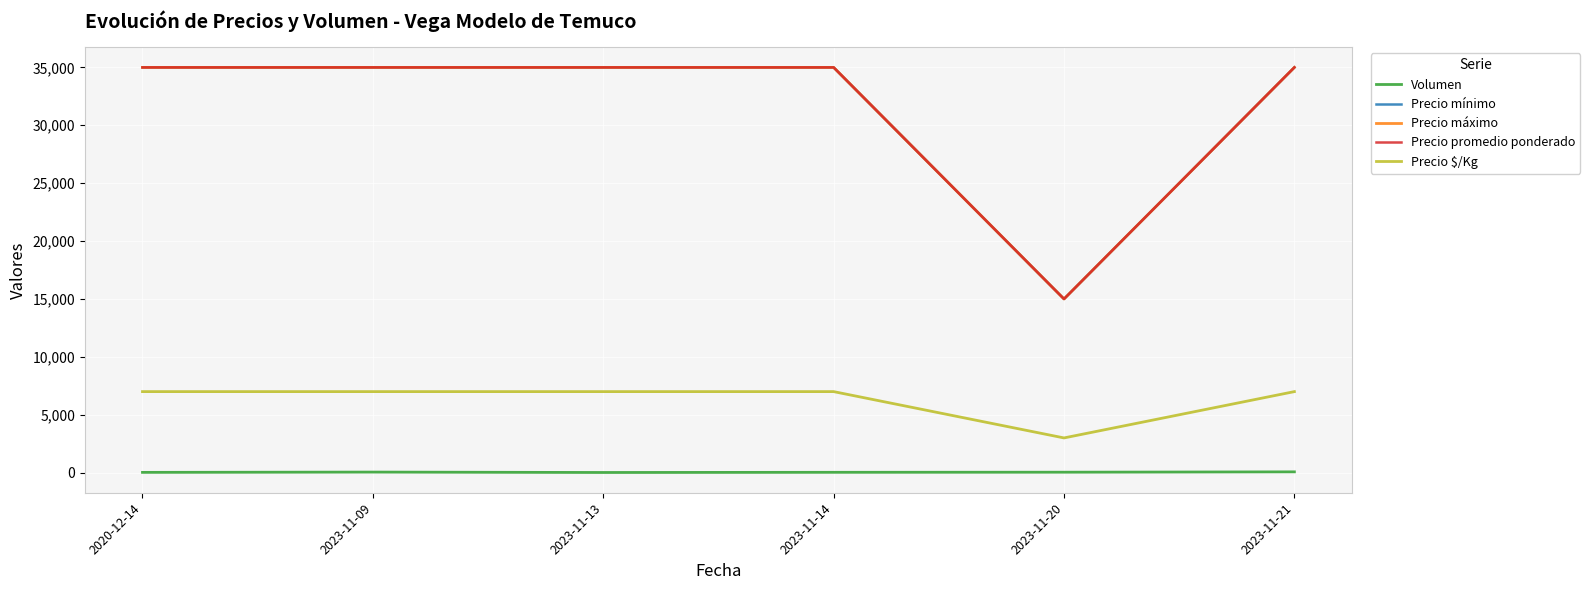

Is this an area chart (filled region under the line)?

No